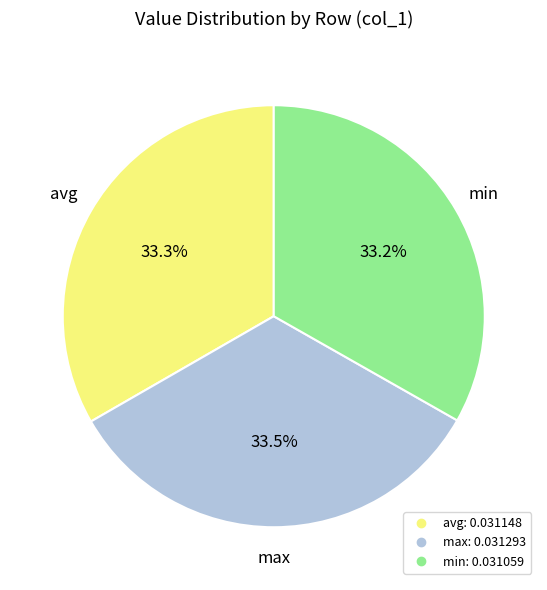

Is the sum of min and avg greater than half?

Yes